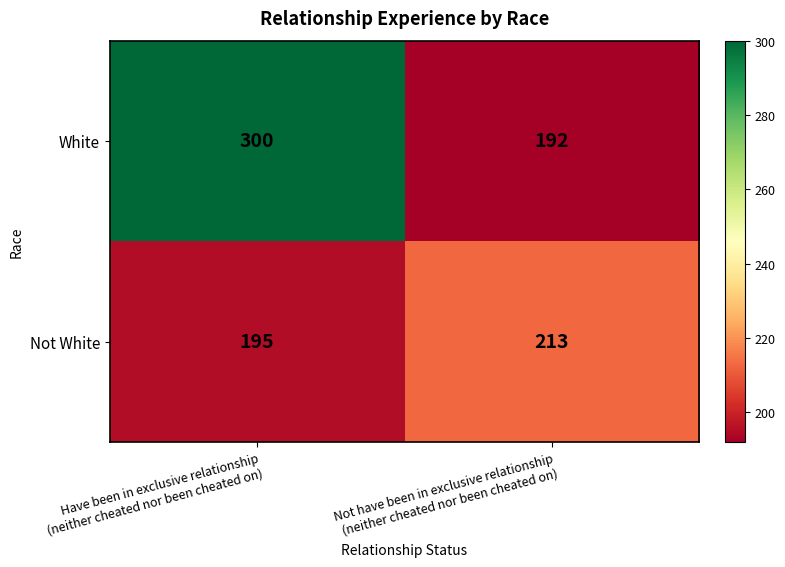

At which category is the sum across all series the highest?

Have been in exclusive relationship
(neither cheated nor been cheated on)